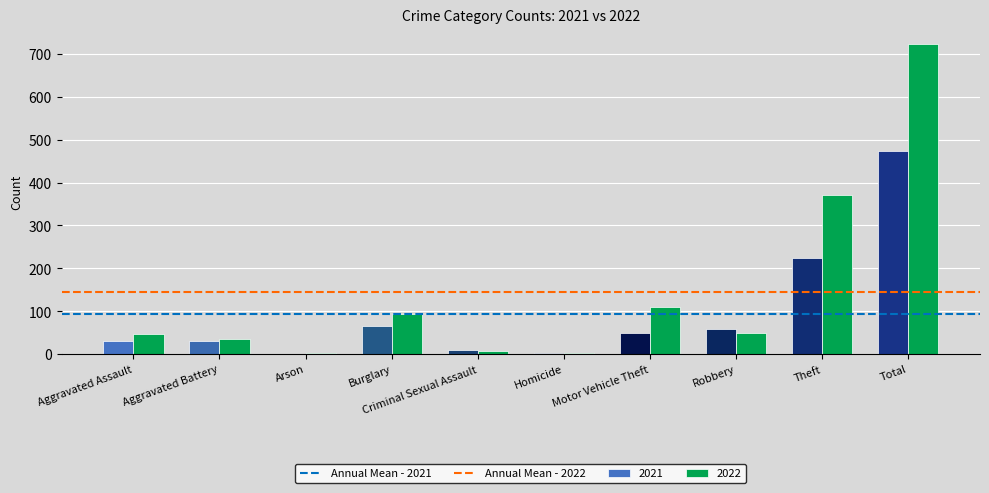

What is the sum of all 2021 values?

948